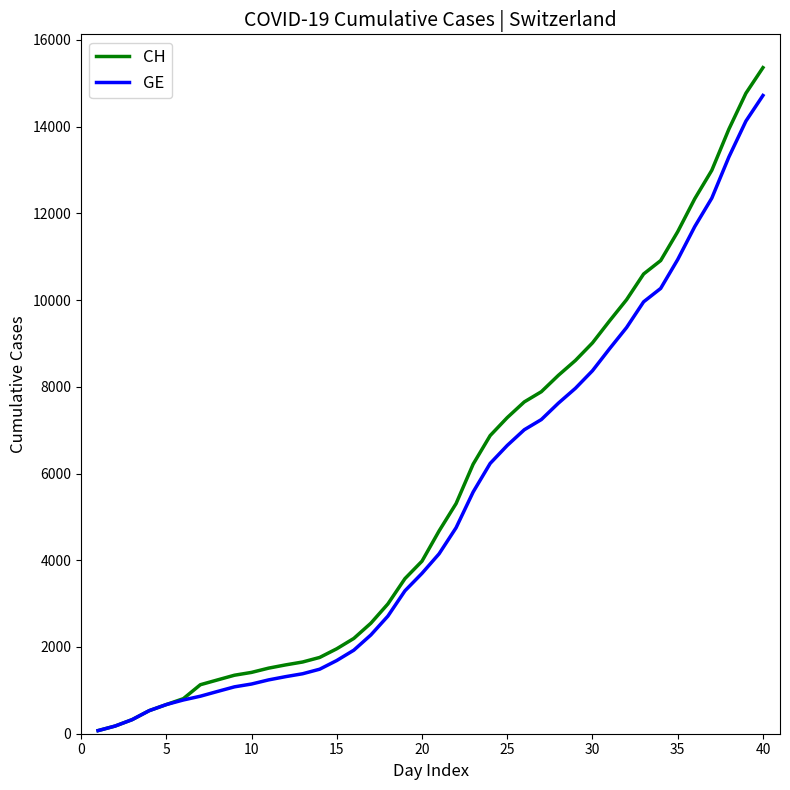

What is the greatest value displayed?

15359